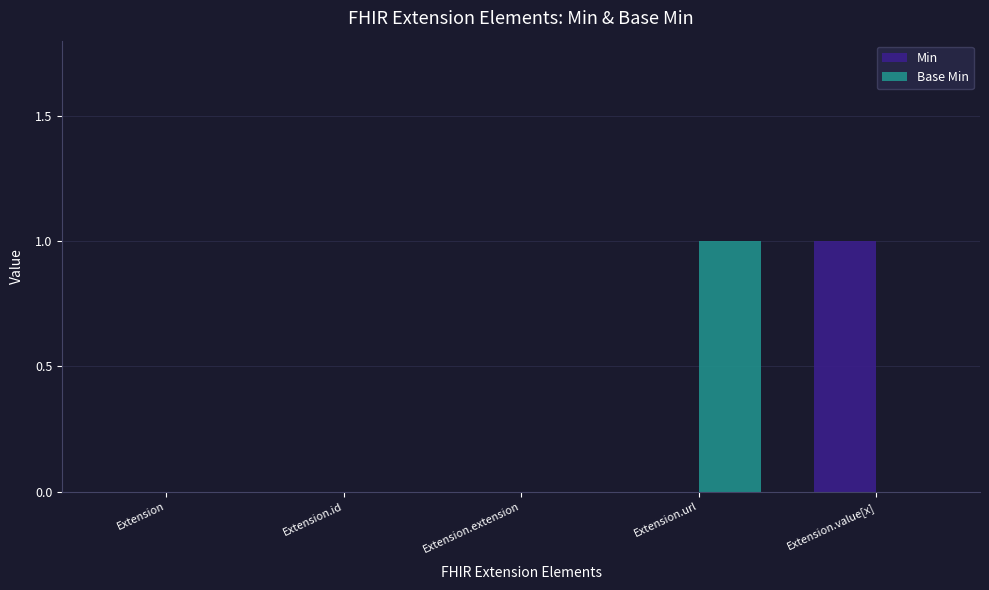

What is the maximum value for Min?

1